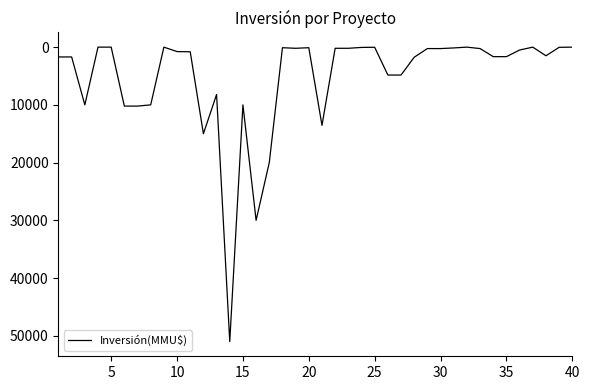

What is the difference between the second highest and second lowest values?

30000